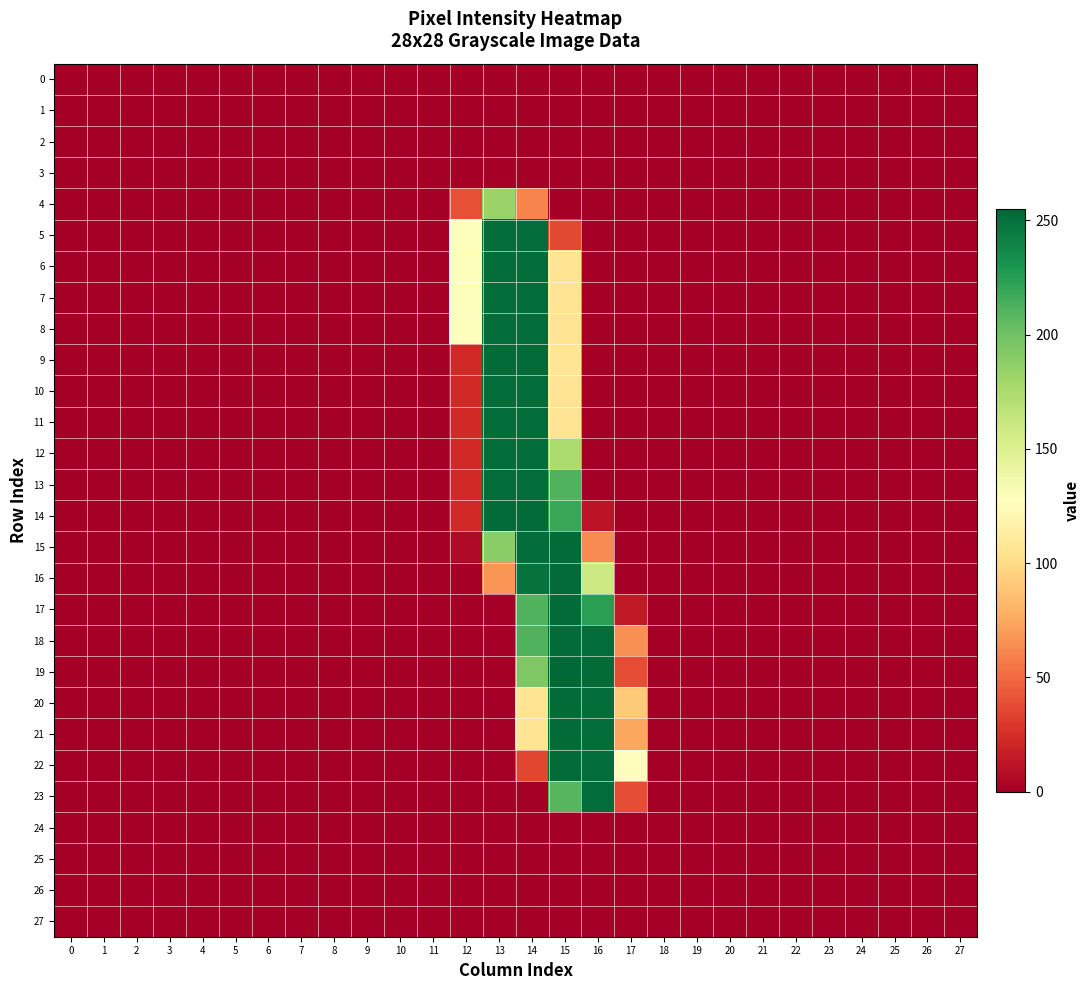

Reading right to left, extract all data points from this chart.

0: 27=0	26=0	25=0	24=0	23=0	22=0	21=0	20=0	19=0	18=0	17=0	16=0	15=0	14=0	13=0	12=0	11=0	10=0	9=0	8=0	7=0	6=0	5=0	4=0	3=0	2=0	1=0	0=0
1: 27=0	26=0	25=0	24=0	23=0	22=0	21=0	20=0	19=0	18=0	17=0	16=0	15=0	14=0	13=0	12=0	11=0	10=0	9=0	8=0	7=0	6=0	5=0	4=0	3=0	2=0	1=0	0=0
2: 27=0	26=0	25=0	24=0	23=0	22=0	21=0	20=0	19=0	18=0	17=0	16=0	15=0	14=0	13=0	12=0	11=0	10=0	9=0	8=0	7=0	6=0	5=0	4=0	3=0	2=0	1=0	0=0
3: 27=0	26=0	25=0	24=0	23=0	22=0	21=0	20=0	19=0	18=0	17=0	16=0	15=0	14=0	13=0	12=0	11=0	10=0	9=0	8=0	7=0	6=0	5=0	4=0	3=0	2=0	1=0	0=0
4: 27=0	26=0	25=0	24=0	23=0	22=0	21=0	20=0	19=0	18=0	17=0	16=0	15=0	14=60	13=183	12=39	11=0	10=0	9=0	8=0	7=0	6=0	5=0	4=0	3=0	2=0	1=0	0=0
5: 27=0	26=0	25=0	24=0	23=0	22=0	21=0	20=0	19=0	18=0	17=0	16=0	15=36	14=252	13=252	12=127	11=0	10=0	9=0	8=0	7=0	6=0	5=0	4=0	3=0	2=0	1=0	0=0
6: 27=0	26=0	25=0	24=0	23=0	22=0	21=0	20=0	19=0	18=0	17=0	16=0	15=106	14=252	13=252	12=127	11=0	10=0	9=0	8=0	7=0	6=0	5=0	4=0	3=0	2=0	1=0	0=0
7: 27=0	26=0	25=0	24=0	23=0	22=0	21=0	20=0	19=0	18=0	17=0	16=0	15=106	14=252	13=252	12=127	11=0	10=0	9=0	8=0	7=0	6=0	5=0	4=0	3=0	2=0	1=0	0=0
8: 27=0	26=0	25=0	24=0	23=0	22=0	21=0	20=0	19=0	18=0	17=0	16=0	15=106	14=252	13=252	12=127	11=0	10=0	9=0	8=0	7=0	6=0	5=0	4=0	3=0	2=0	1=0	0=0
9: 27=0	26=0	25=0	24=0	23=0	22=0	21=0	20=0	19=0	18=0	17=0	16=0	15=107	14=253	13=253	12=22	11=0	10=0	9=0	8=0	7=0	6=0	5=0	4=0	3=0	2=0	1=0	0=0
10: 27=0	26=0	25=0	24=0	23=0	22=0	21=0	20=0	19=0	18=0	17=0	16=0	15=106	14=252	13=252	12=22	11=0	10=0	9=0	8=0	7=0	6=0	5=0	4=0	3=0	2=0	1=0	0=0
11: 27=0	26=0	25=0	24=0	23=0	22=0	21=0	20=0	19=0	18=0	17=0	16=0	15=106	14=252	13=252	12=22	11=0	10=0	9=0	8=0	7=0	6=0	5=0	4=0	3=0	2=0	1=0	0=0
12: 27=0	26=0	25=0	24=0	23=0	22=0	21=0	20=0	19=0	18=0	17=0	16=0	15=176	14=252	13=252	12=22	11=0	10=0	9=0	8=0	7=0	6=0	5=0	4=0	3=0	2=0	1=0	0=0
13: 27=0	26=0	25=0	24=0	23=0	22=0	21=0	20=0	19=0	18=0	17=0	16=0	15=211	14=252	13=252	12=22	11=0	10=0	9=0	8=0	7=0	6=0	5=0	4=0	3=0	2=0	1=0	0=0
14: 27=0	26=0	25=0	24=0	23=0	22=0	21=0	20=0	19=0	18=0	17=0	16=11	15=219	14=253	13=253	12=22	11=0	10=0	9=0	8=0	7=0	6=0	5=0	4=0	3=0	2=0	1=0	0=0
15: 27=0	26=0	25=0	24=0	23=0	22=0	21=0	20=0	19=0	18=0	17=0	16=63	15=253	14=252	13=189	12=6	11=0	10=0	9=0	8=0	7=0	6=0	5=0	4=0	3=0	2=0	1=0	0=0
16: 27=0	26=0	25=0	24=0	23=0	22=0	21=0	20=0	19=0	18=0	17=0	16=159	15=253	14=249	13=67	12=0	11=0	10=0	9=0	8=0	7=0	6=0	5=0	4=0	3=0	2=0	1=0	0=0
17: 27=0	26=0	25=0	24=0	23=0	22=0	21=0	20=0	19=0	18=0	17=14	16=224	15=253	14=211	13=0	12=0	11=0	10=0	9=0	8=0	7=0	6=0	5=0	4=0	3=0	2=0	1=0	0=0
18: 27=0	26=0	25=0	24=0	23=0	22=0	21=0	20=0	19=0	18=0	17=65	16=252	15=253	14=211	13=0	12=0	11=0	10=0	9=0	8=0	7=0	6=0	5=0	4=0	3=0	2=0	1=0	0=0
19: 27=0	26=0	25=0	24=0	23=0	22=0	21=0	20=0	19=0	18=0	17=38	16=253	15=255	14=194	13=0	12=0	11=0	10=0	9=0	8=0	7=0	6=0	5=0	4=0	3=0	2=0	1=0	0=0
20: 27=0	26=0	25=0	24=0	23=0	22=0	21=0	20=0	19=0	18=0	17=91	16=252	15=253	14=106	13=0	12=0	11=0	10=0	9=0	8=0	7=0	6=0	5=0	4=0	3=0	2=0	1=0	0=0
21: 27=0	26=0	25=0	24=0	23=0	22=0	21=0	20=0	19=0	18=0	17=74	16=252	15=253	14=106	13=0	12=0	11=0	10=0	9=0	8=0	7=0	6=0	5=0	4=0	3=0	2=0	1=0	0=0
22: 27=0	26=0	25=0	24=0	23=0	22=0	21=0	20=0	19=0	18=0	17=126	16=252	15=253	14=35	13=0	12=0	11=0	10=0	9=0	8=0	7=0	6=0	5=0	4=0	3=0	2=0	1=0	0=0
23: 27=0	26=0	25=0	24=0	23=0	22=0	21=0	20=0	19=0	18=0	17=38	16=252	15=209	14=0	13=0	12=0	11=0	10=0	9=0	8=0	7=0	6=0	5=0	4=0	3=0	2=0	1=0	0=0
24: 27=0	26=0	25=0	24=0	23=0	22=0	21=0	20=0	19=0	18=0	17=0	16=0	15=0	14=0	13=0	12=0	11=0	10=0	9=0	8=0	7=0	6=0	5=0	4=0	3=0	2=0	1=0	0=0
25: 27=0	26=0	25=0	24=0	23=0	22=0	21=0	20=0	19=0	18=0	17=0	16=0	15=0	14=0	13=0	12=0	11=0	10=0	9=0	8=0	7=0	6=0	5=0	4=0	3=0	2=0	1=0	0=0
26: 27=0	26=0	25=0	24=0	23=0	22=0	21=0	20=0	19=0	18=0	17=0	16=0	15=0	14=0	13=0	12=0	11=0	10=0	9=0	8=0	7=0	6=0	5=0	4=0	3=0	2=0	1=0	0=0
27: 27=0	26=0	25=0	24=0	23=0	22=0	21=0	20=0	19=0	18=0	17=0	16=0	15=0	14=0	13=0	12=0	11=0	10=0	9=0	8=0	7=0	6=0	5=0	4=0	3=0	2=0	1=0	0=0